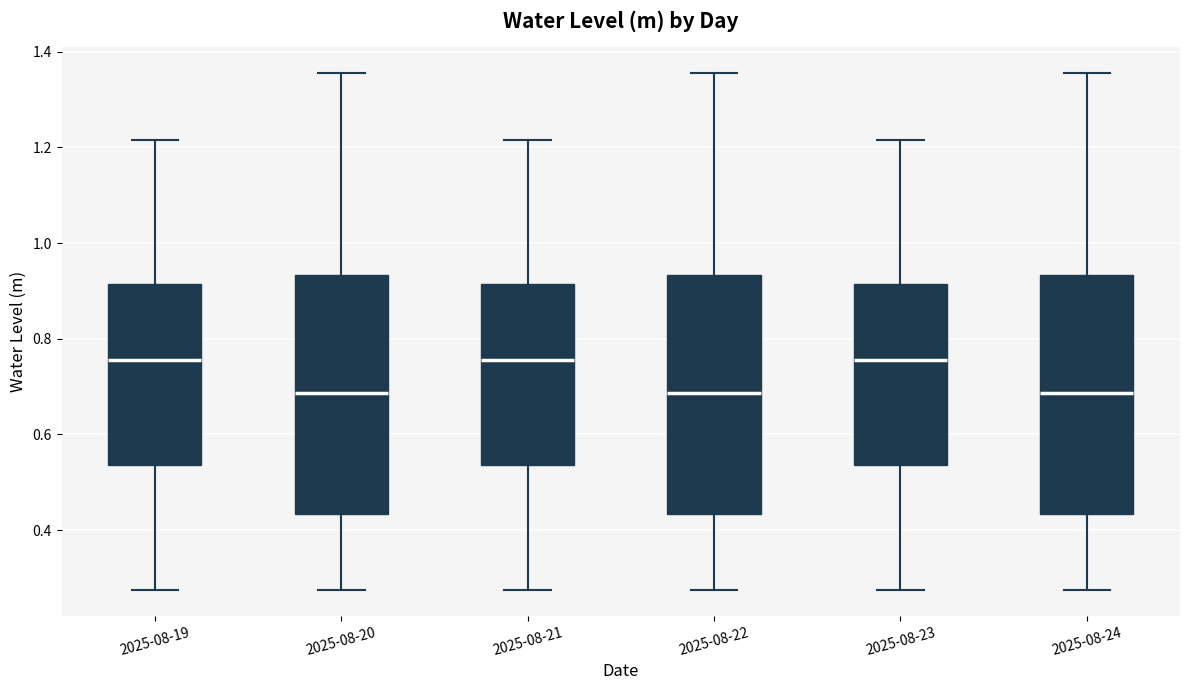

Where is the upper edge of the box for 2025-08-20 on the y-axis? The values are not printed on the chart, so give them approximately, as read against the axis.

0.94